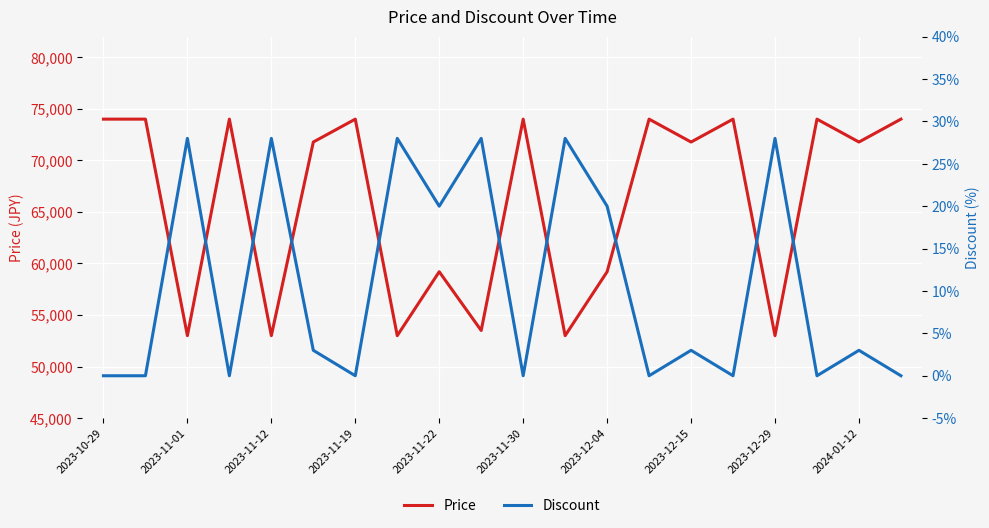

True or false: Price has a value of 30807 at 2023-11-22.

False